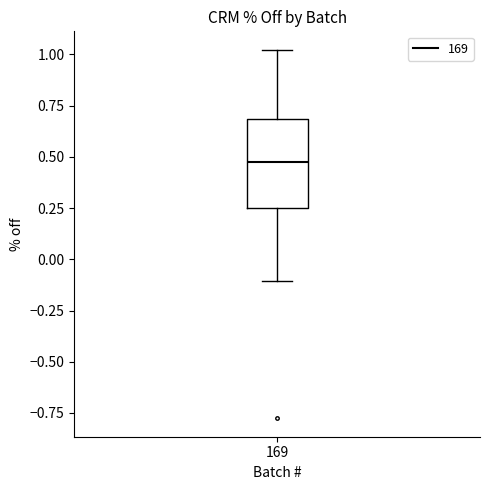

Transcribe this box plot: give where the median line is, the range the box spans, and where the two whiskers end, as read against the y-axis. The values are not printed on the chart, so give them approximately, as read against the axis.

median 0.50, box 0.25 to 0.70, whiskers -0.10 to 1.00